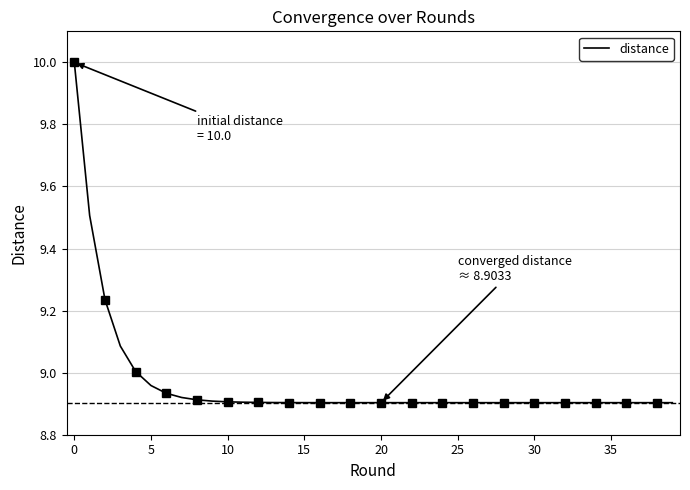

How many categories are shown in the chart?

40